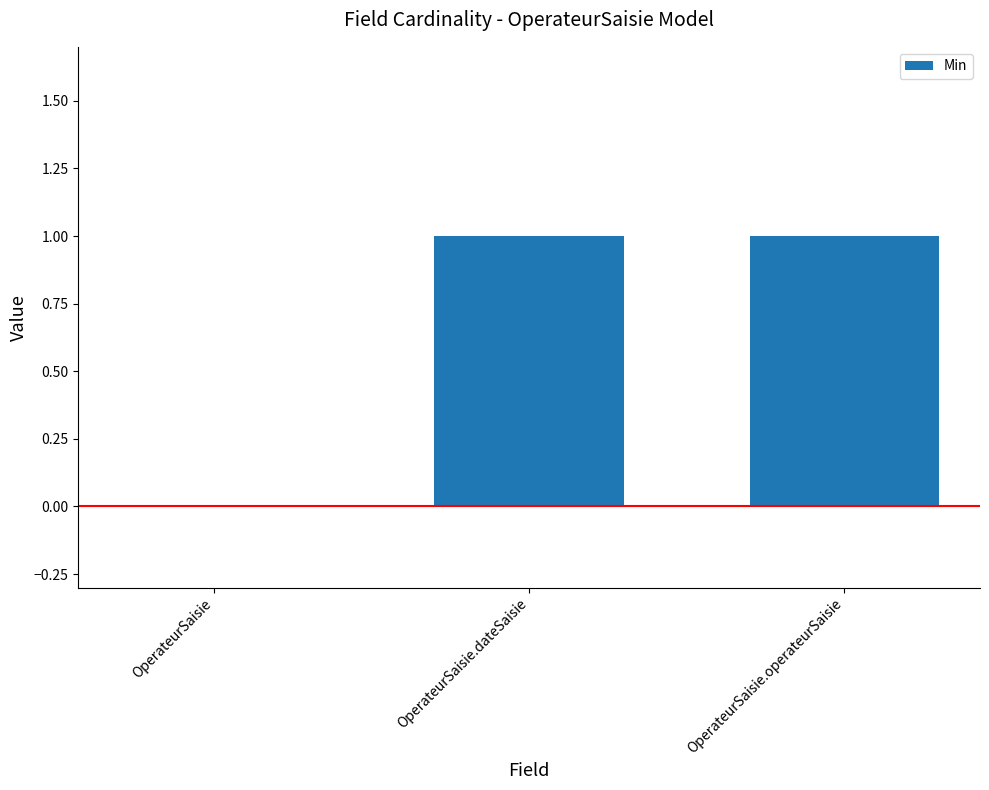

The value at OperateurSaisie.operateurSaisie is 2. True or false?

False